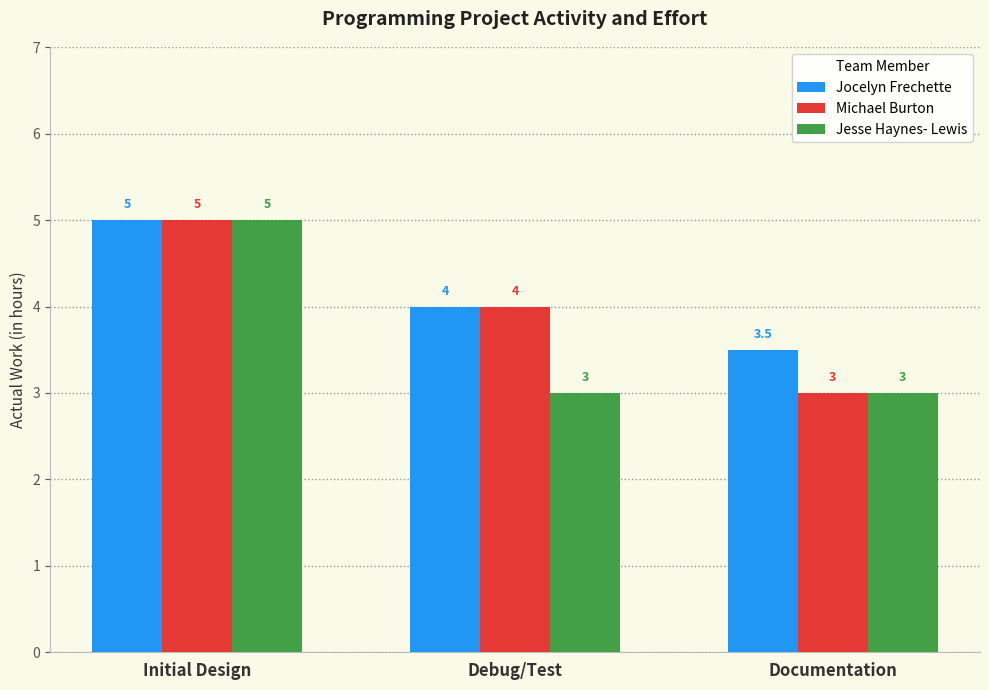

What is the label of the 2nd bar from the right?

Debug/Test